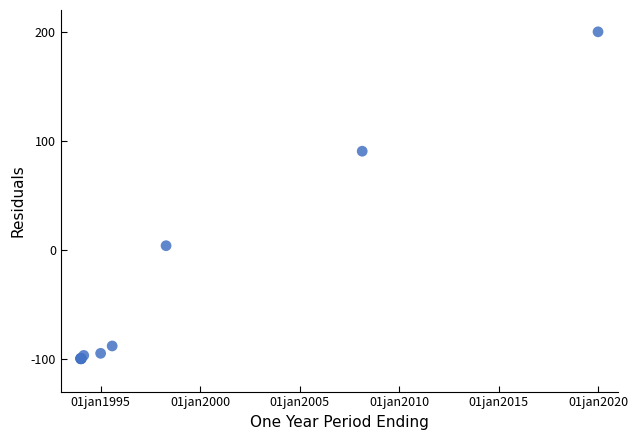

What Y value in the scatter plot is closest to 50?

90.5